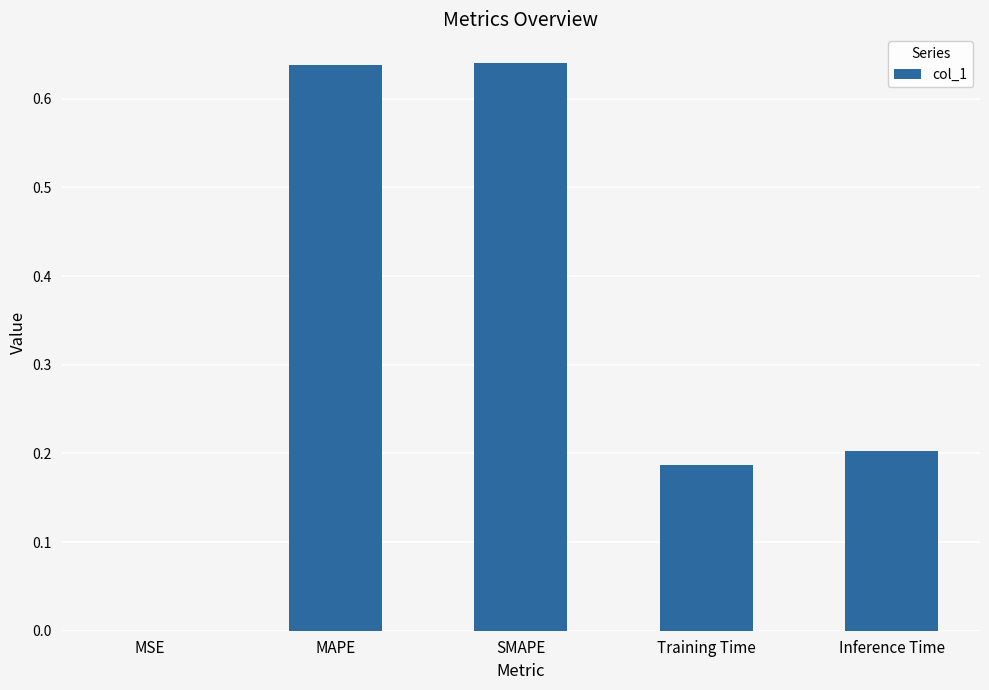

What is the sum of the values at Training Time and Inference Time?

0.4